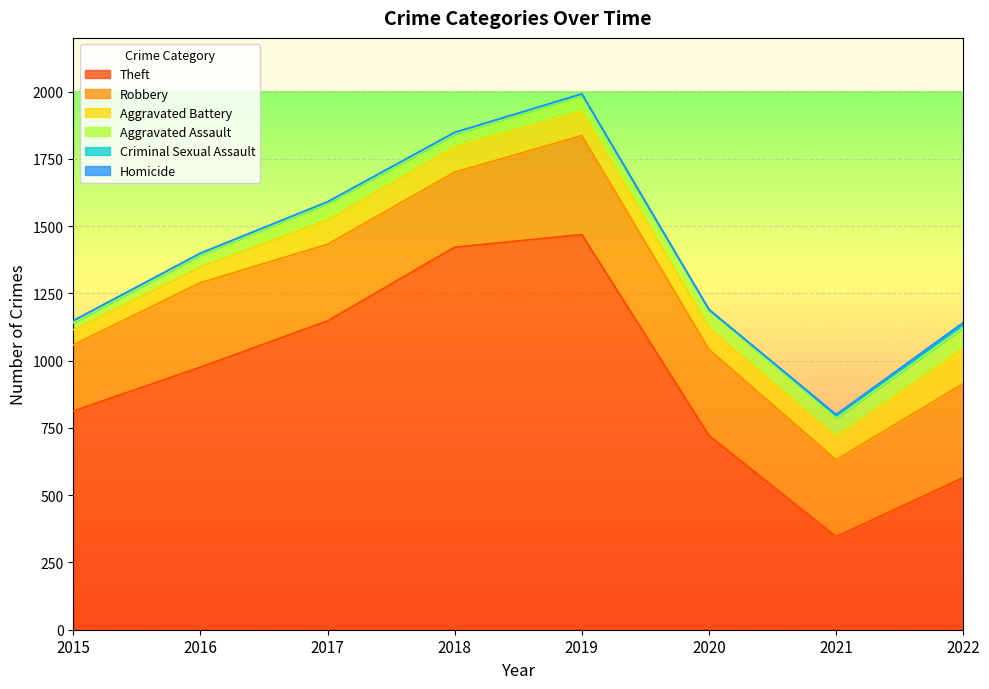

What is the total value across all series at 2016?

1400